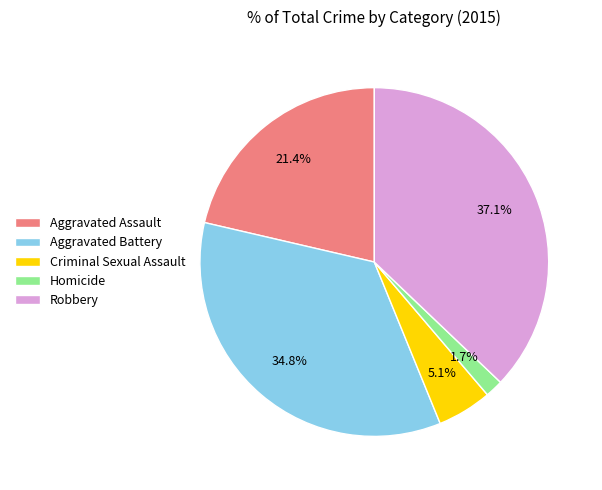

How many slices are in this pie chart?

5